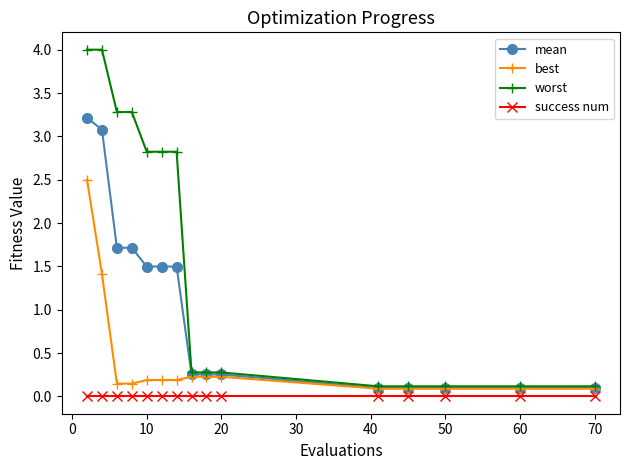

What is the value of the worst point at the 5th from the left?

2.8